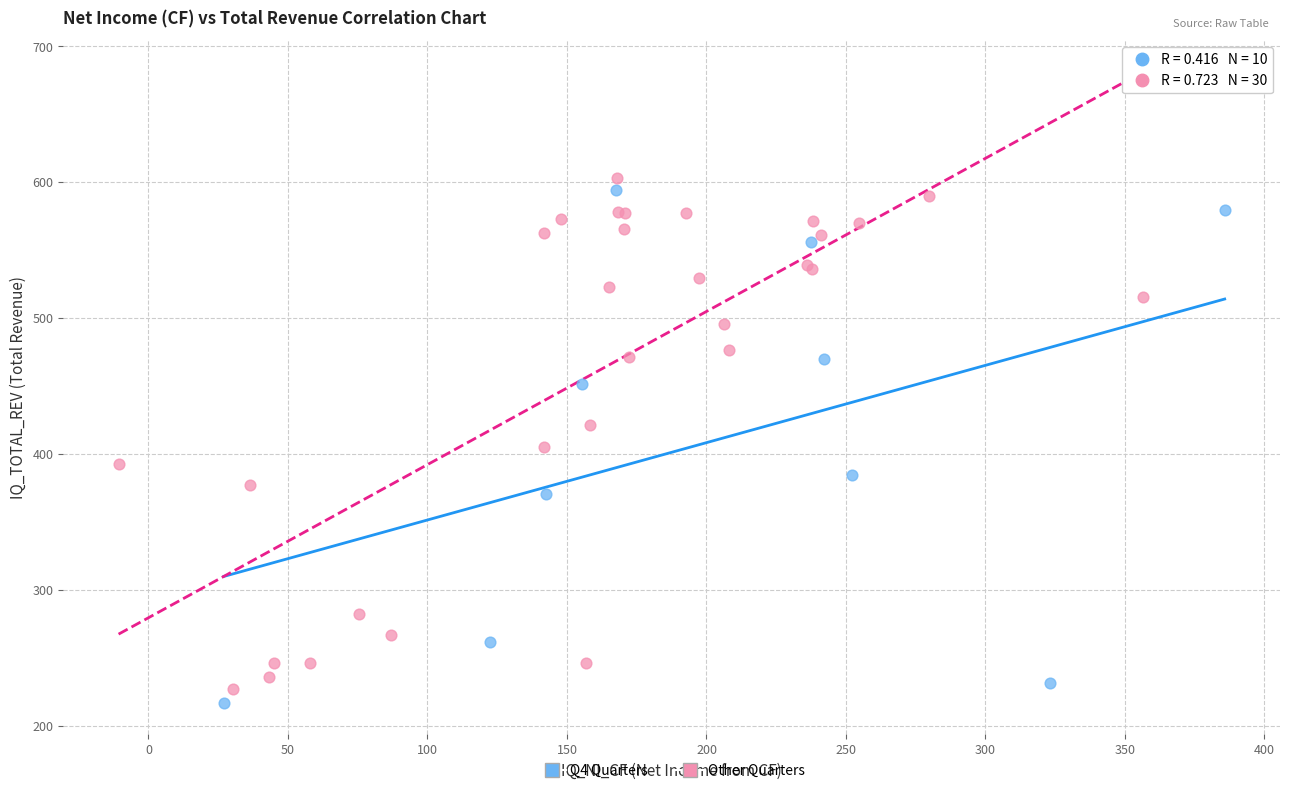

What are all the series names shown in the legend?

Q4 Quarters, Other Quarters